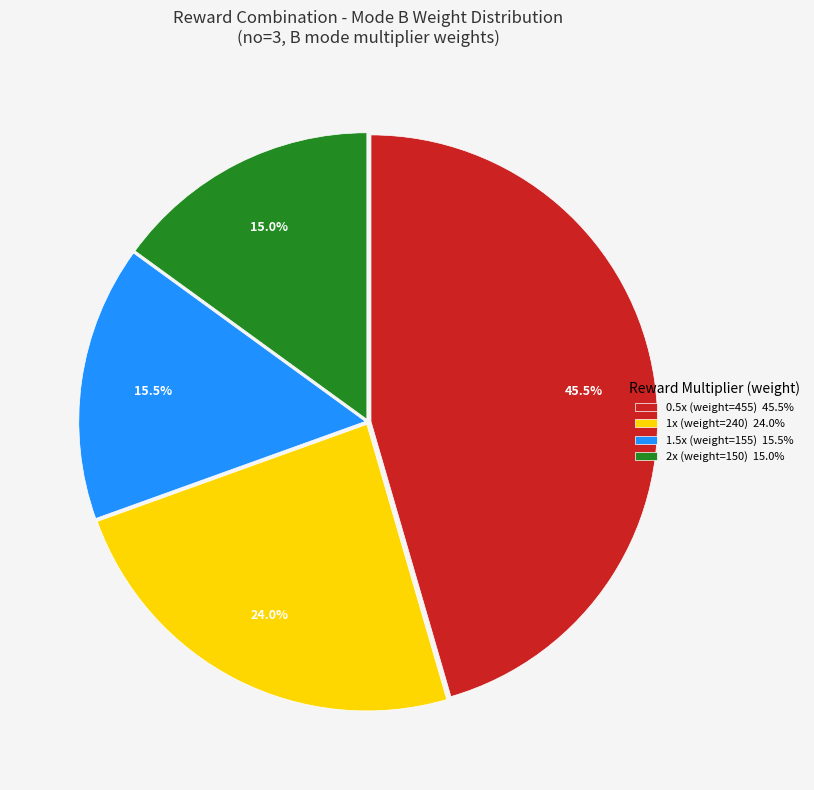

Rank the categories by value from lowest to highest.

2x (weight=150) 15.0%, 1.5x (weight=155) 15.5%, 1x (weight=240) 24.0%, 0.5x (weight=455) 45.5%